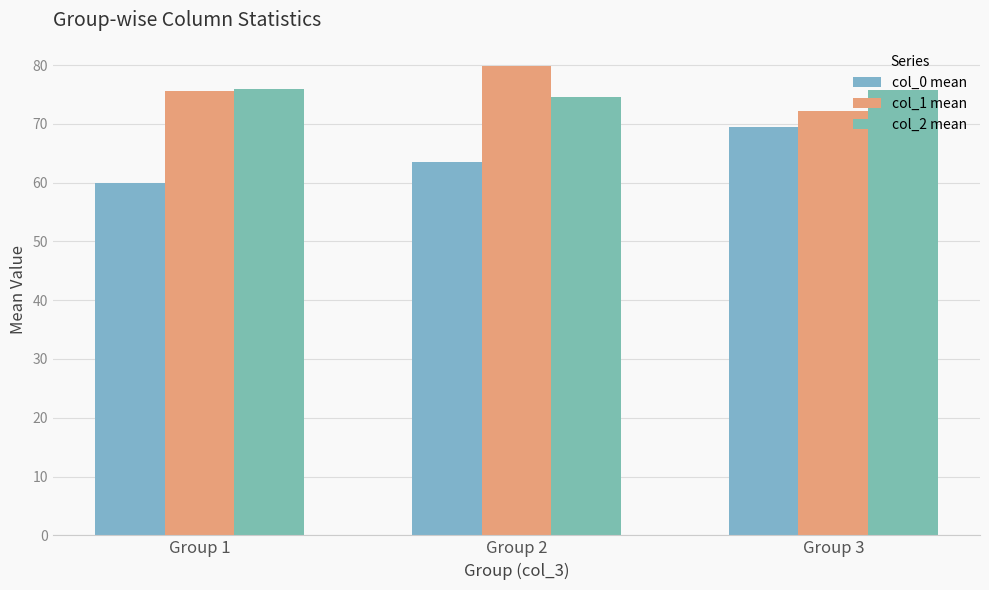

Which has a higher value, Group 1 or Group 3?

Group 3